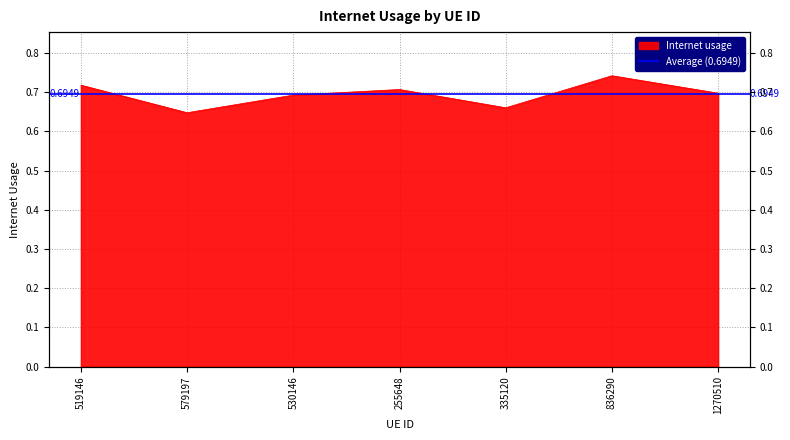

The value at 255648 is 1.0. True or false?

False